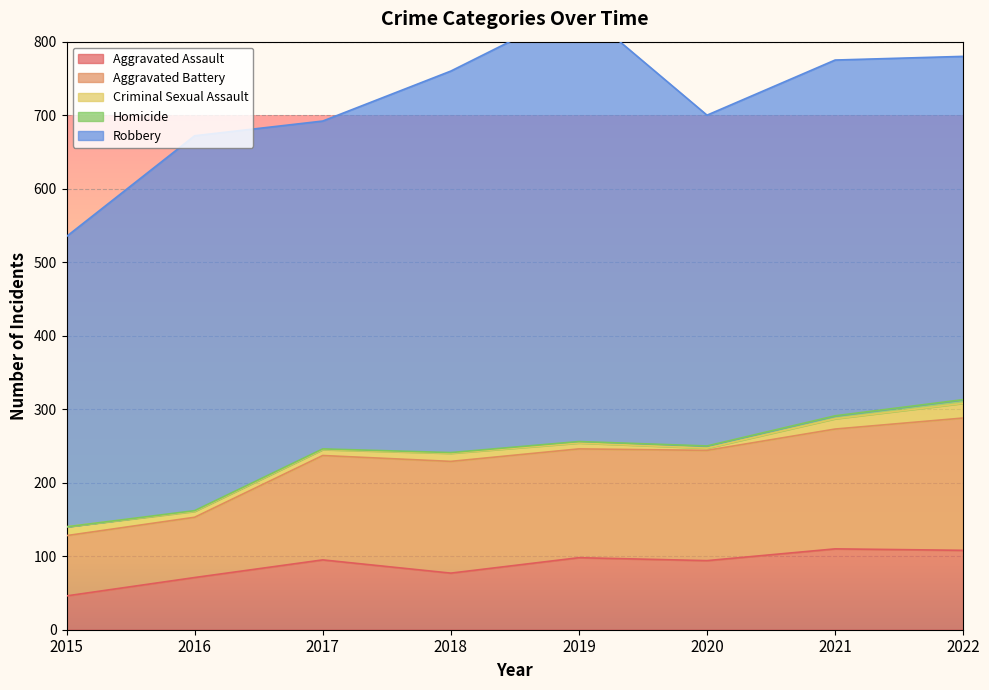

What is the difference between the maximum and minimum values in the Homicide series?

5